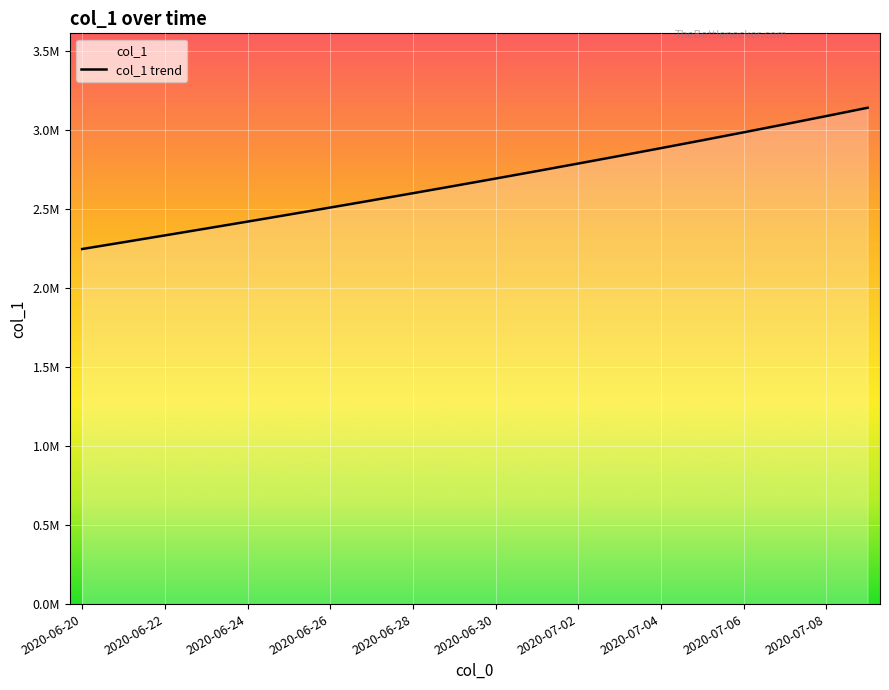

What is the sum of all values?

53605914.8